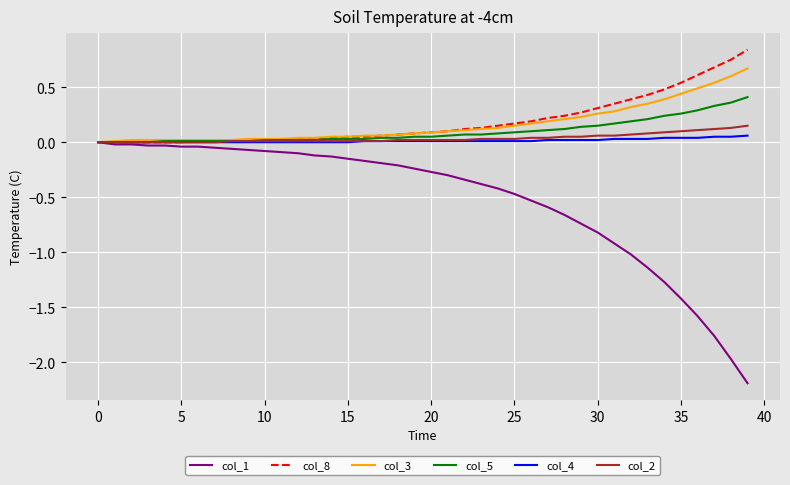

What is the lowest value of the col_1 series?

-2.2